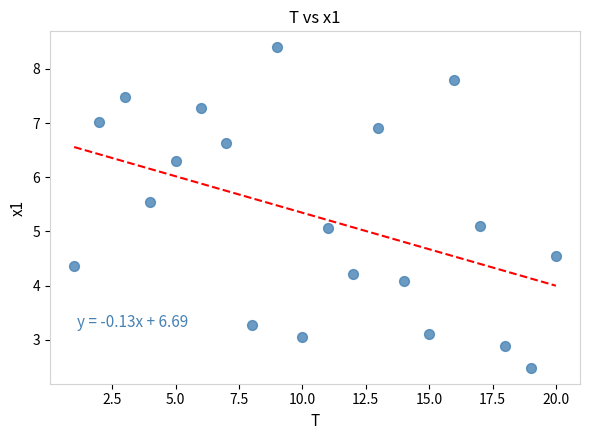

What is the range of X values (max minus min)?

19.0